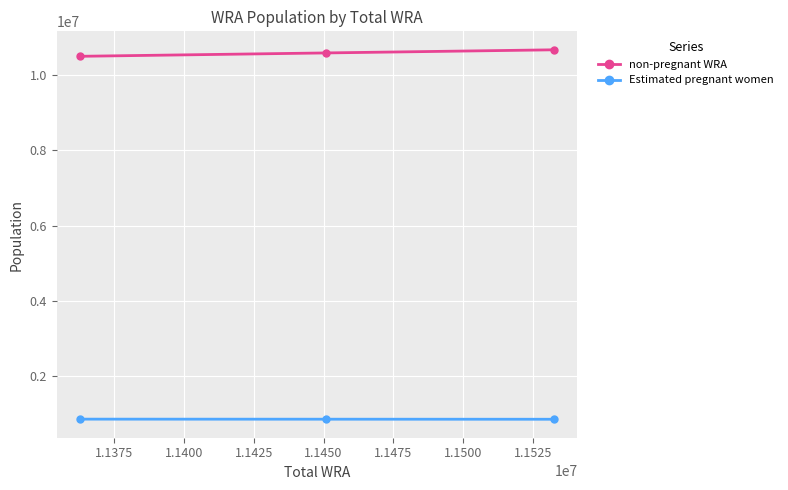

What is the average value of the Estimated pregnant women series?

866568.6